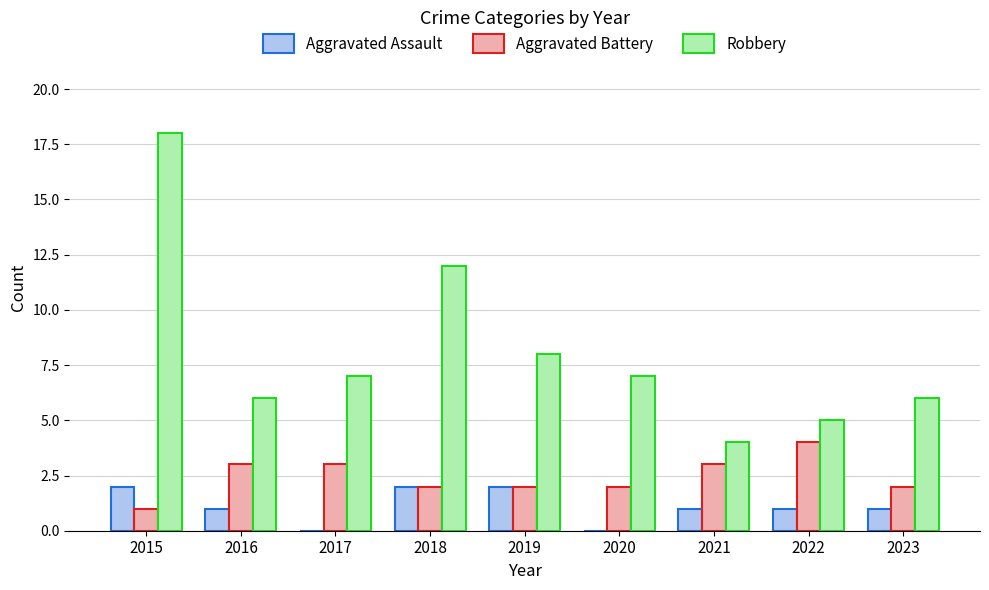

The value of Aggravated Assault at 2019 is 3. True or false?

False